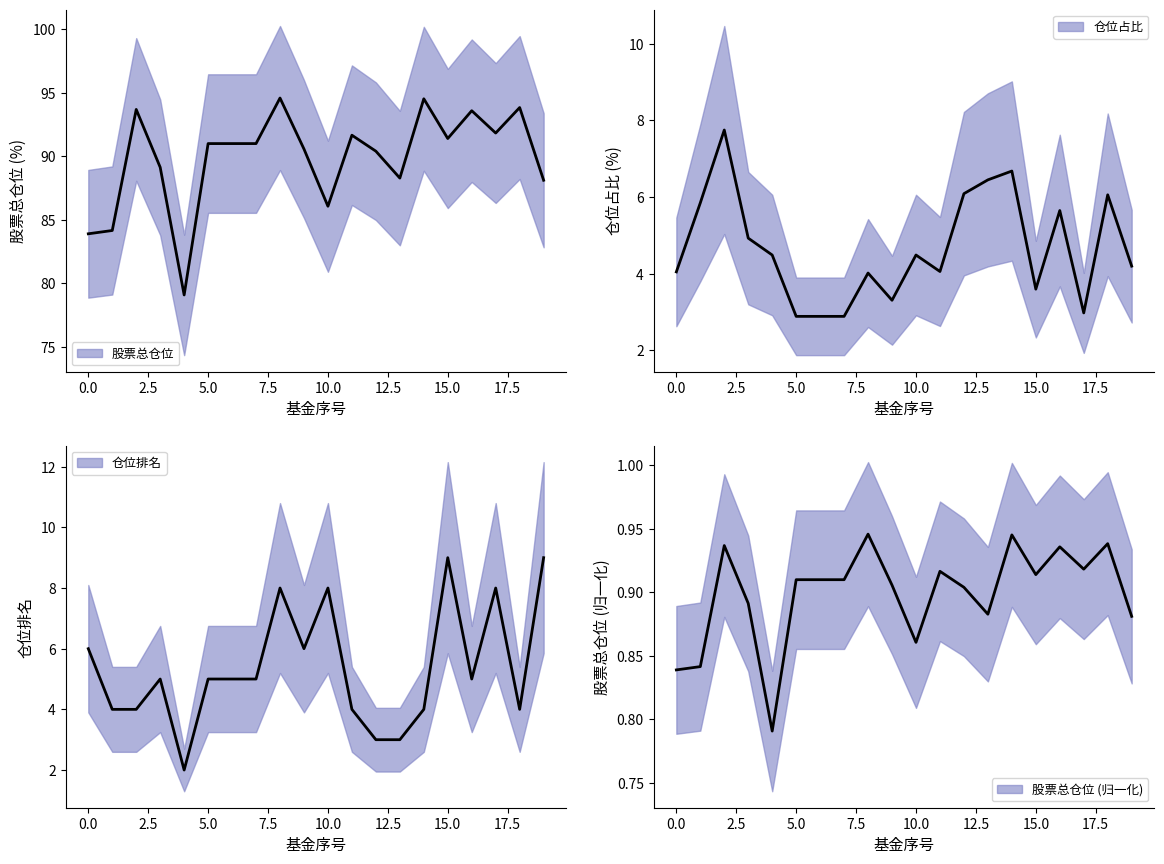

What is the lowest value of the 仓位占比 series?

2.9